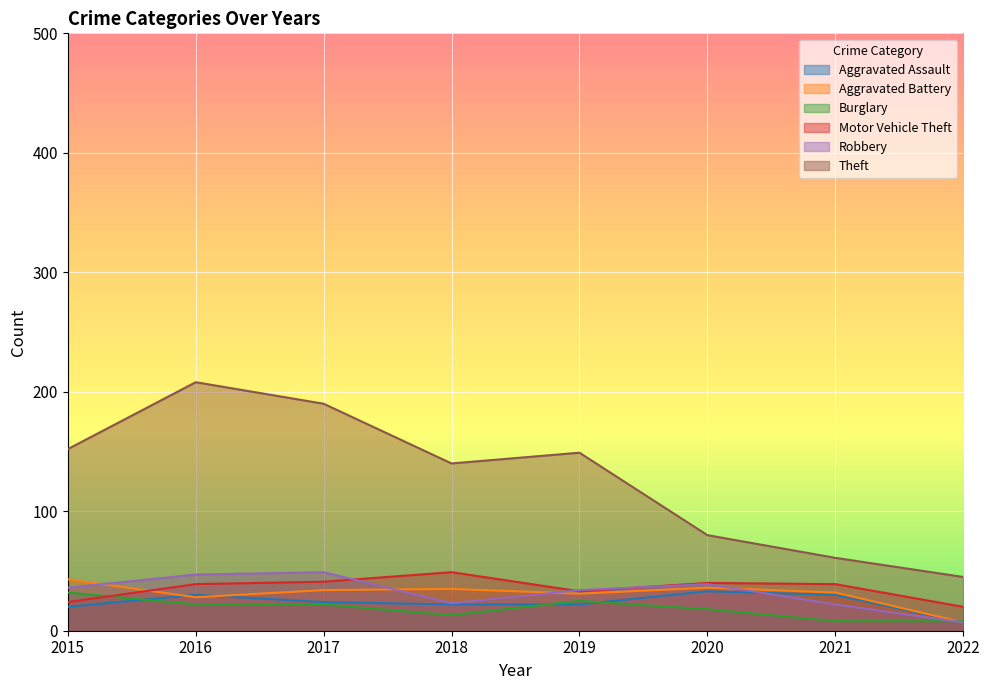

True or false: Motor Vehicle Theft and Aggravated Battery intersect in this chart.

True